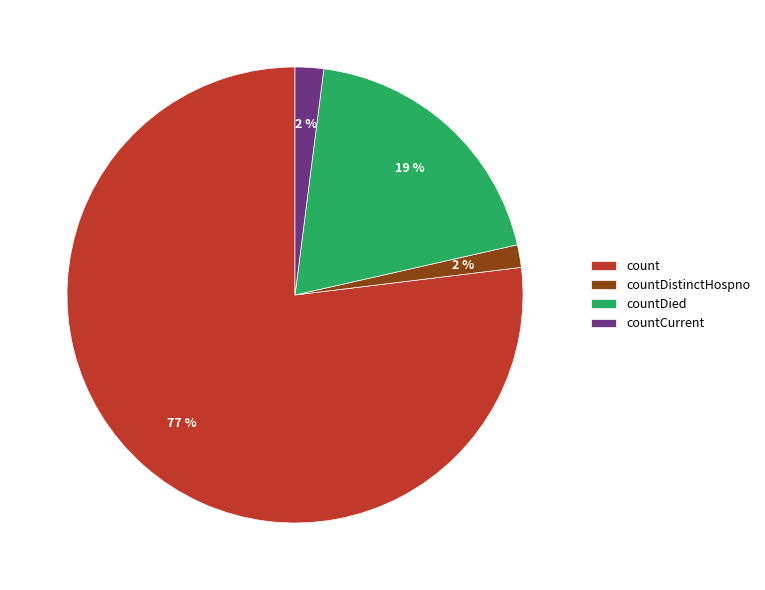

Between countCurrent and count, which is larger?

count